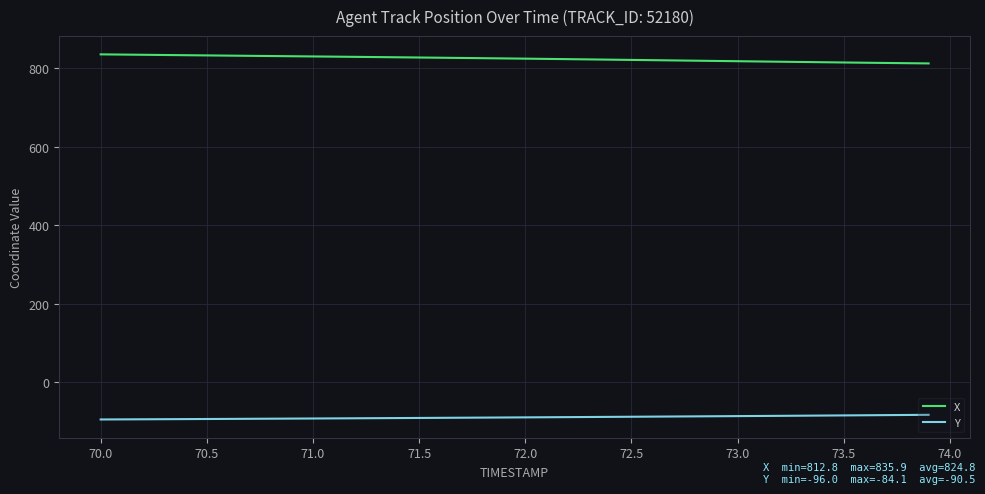

List the series in order of their overall mean, highest first.

X, Y